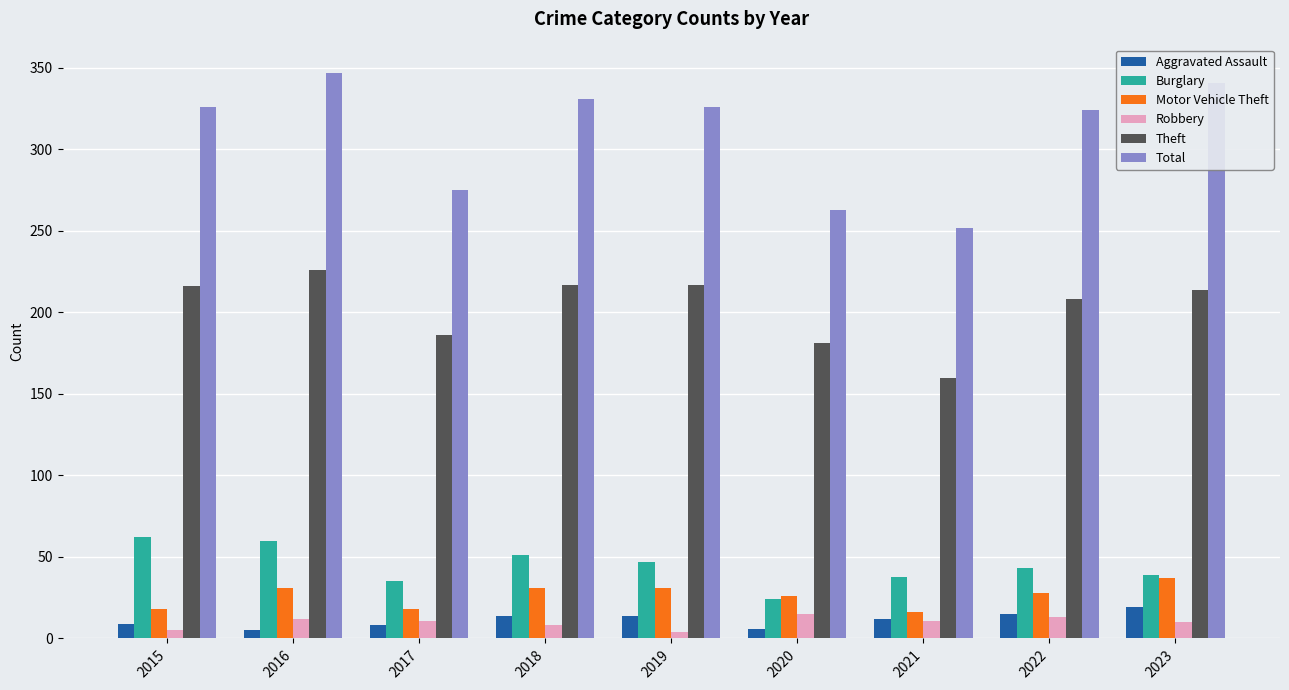

What is the average value of the Burglary series?

44